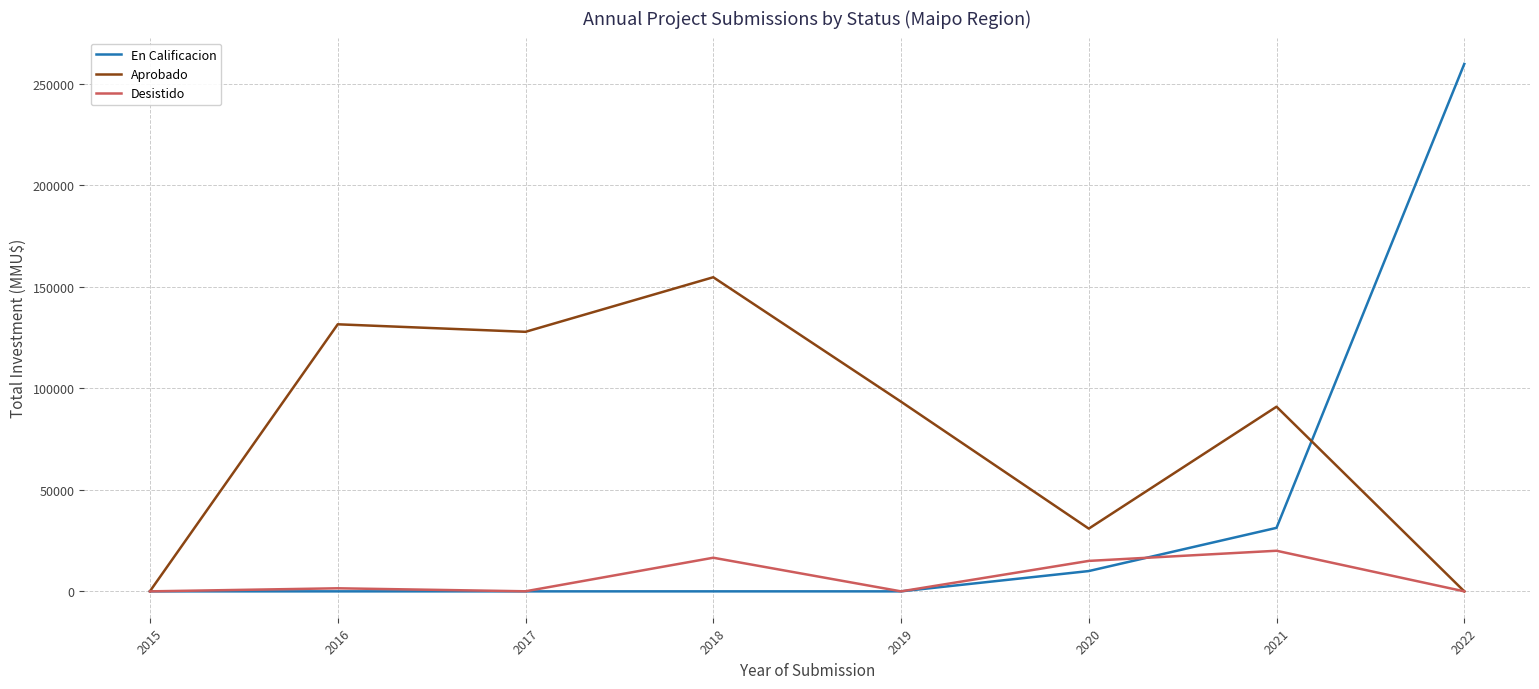

The Aprobado series shows 175761 at 2016. True or false?

False